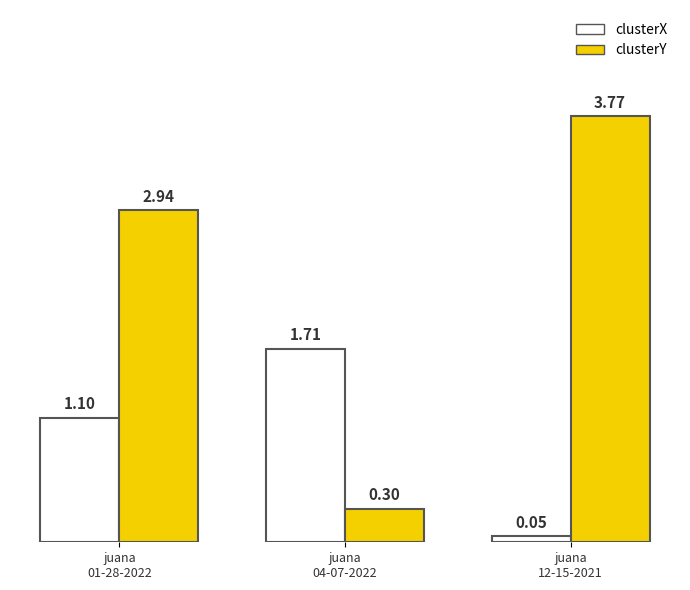

At how many categories does at least one series exceed 2?

2